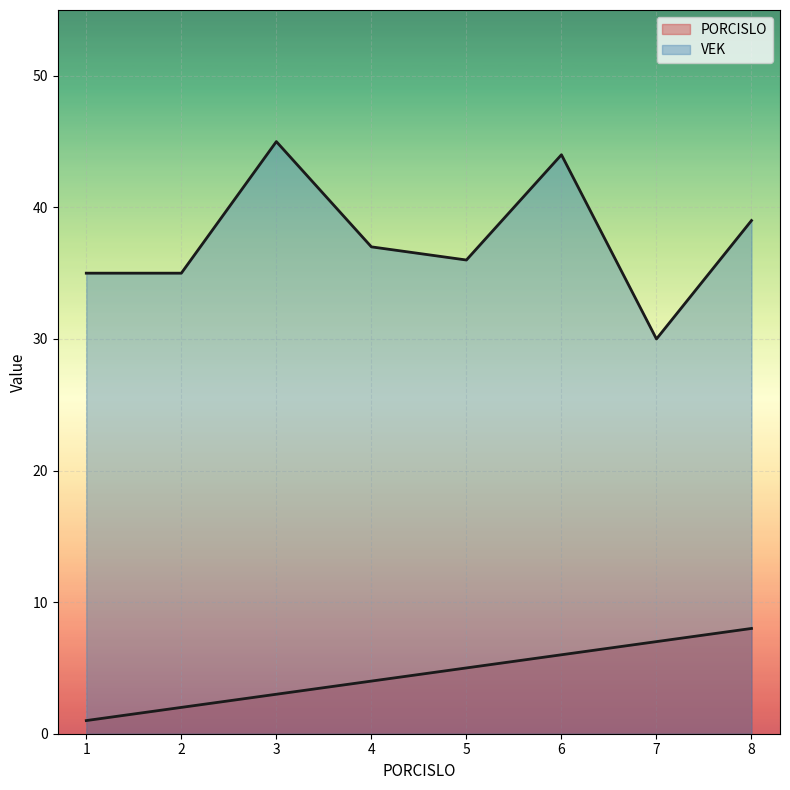

Which series has the largest range (max minus min)?

VEK